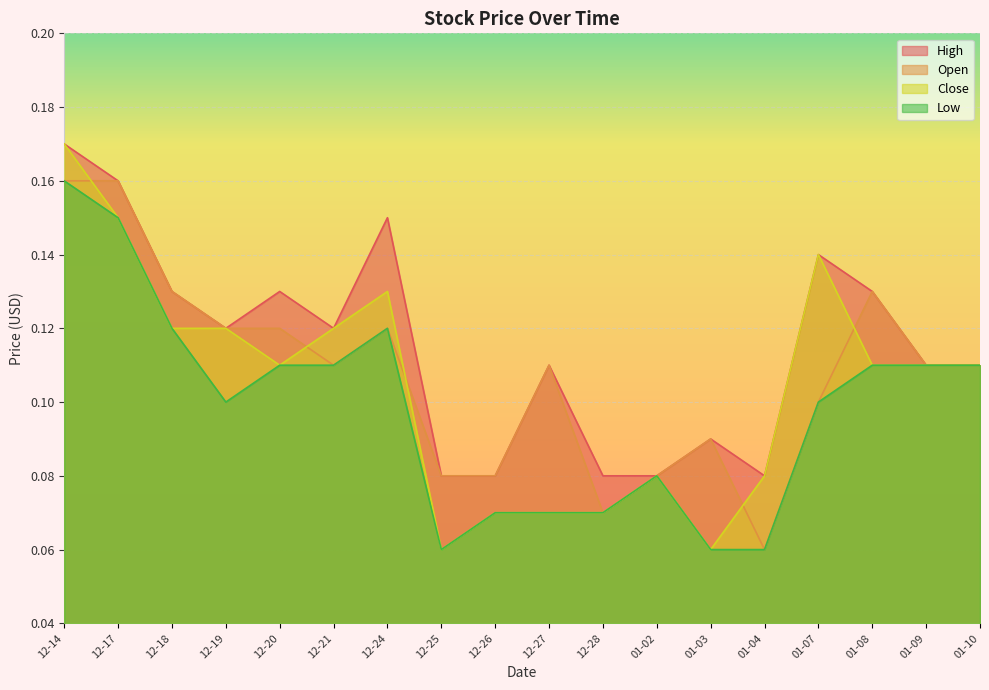

True or false: Open and Low cross at least once.

False